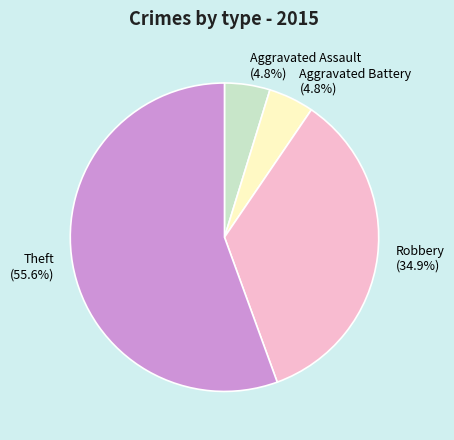

What is the majority slice?

Theft